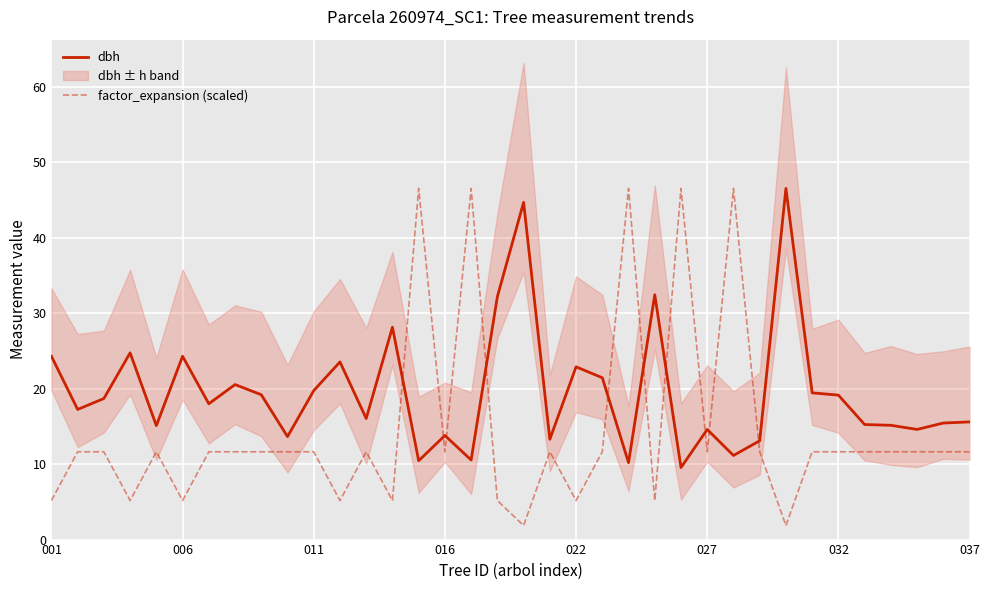

What is the difference between the maximum and minimum values in the dbh series?

37.0